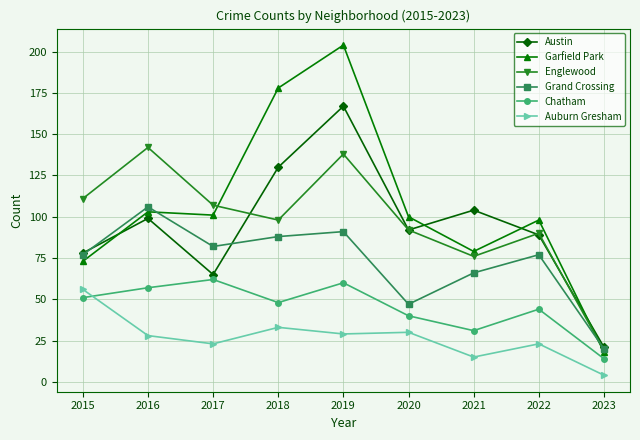

What are all the series names shown in the legend?

Austin, Garfield Park, Englewood, Grand Crossing, Chatham, Auburn Gresham